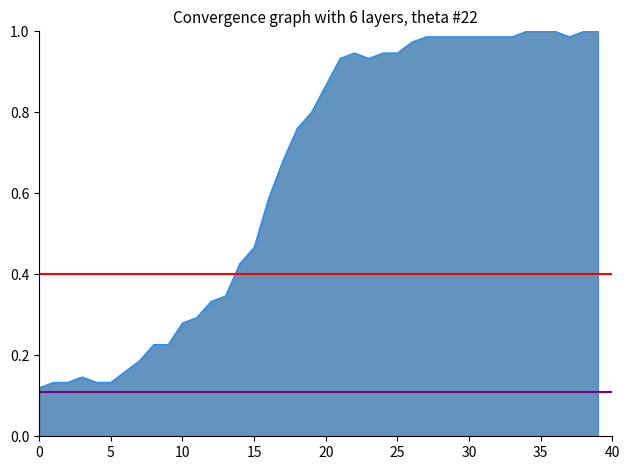

What is the sum of the purple line values at 5 and 0?

0.2